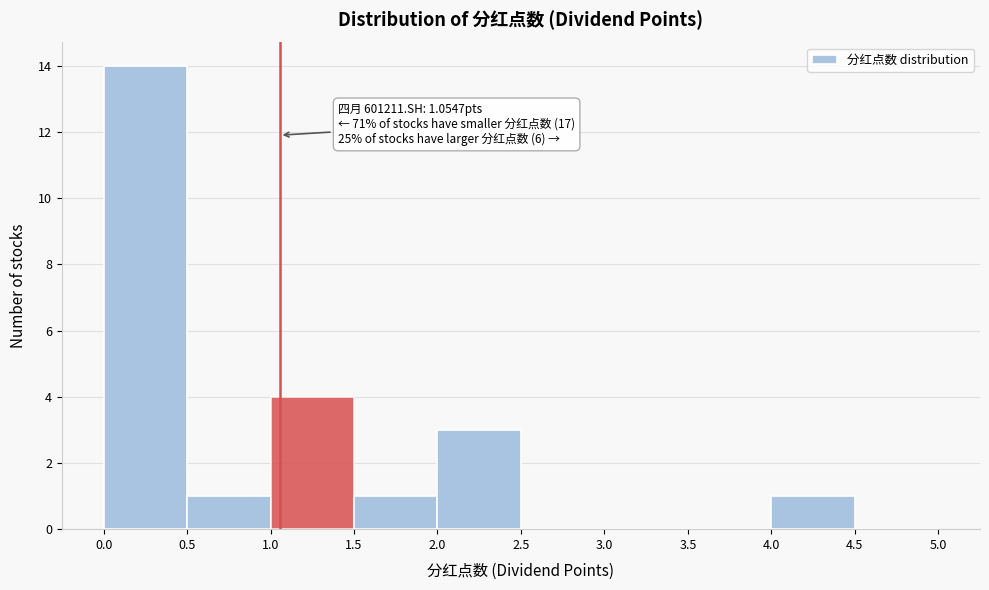

Over which range of the x-axis is the bar tallest?

0.0 to 0.5